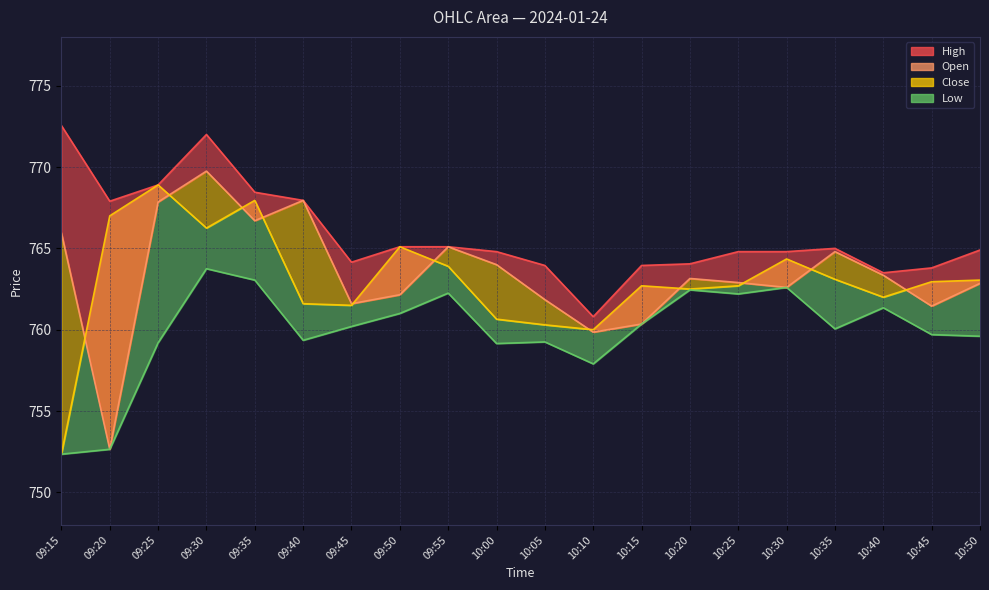

What is the label of the 18th point from the left?

10:40